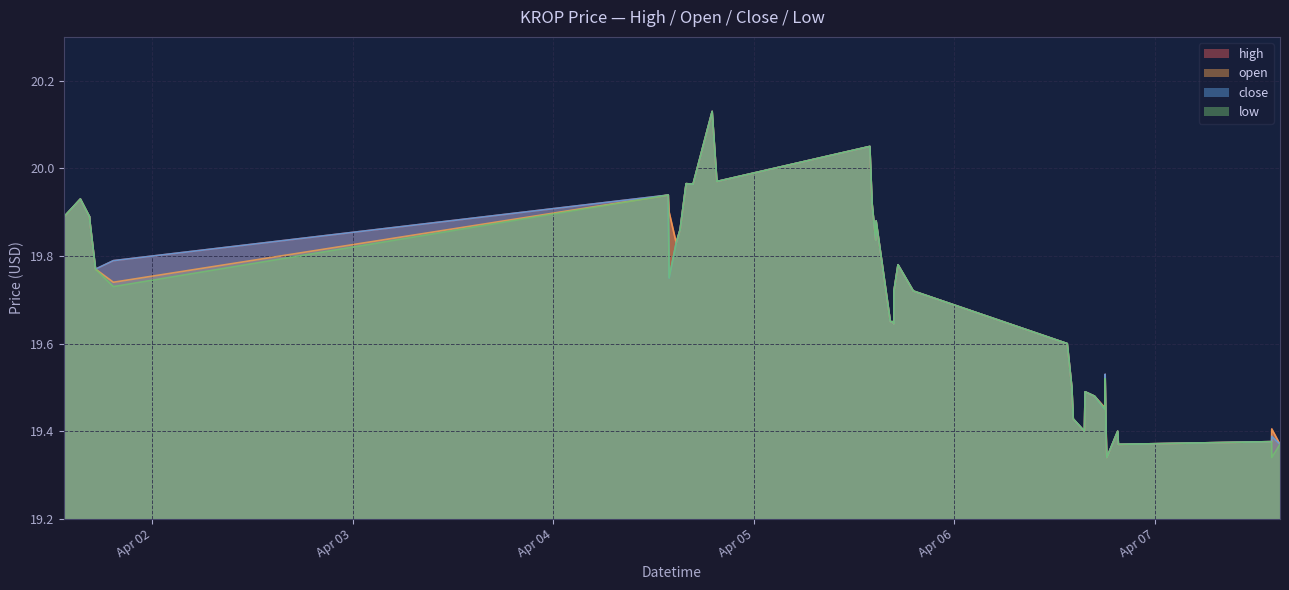

Which category has the highest value across all series?

2022-04-04 19:01